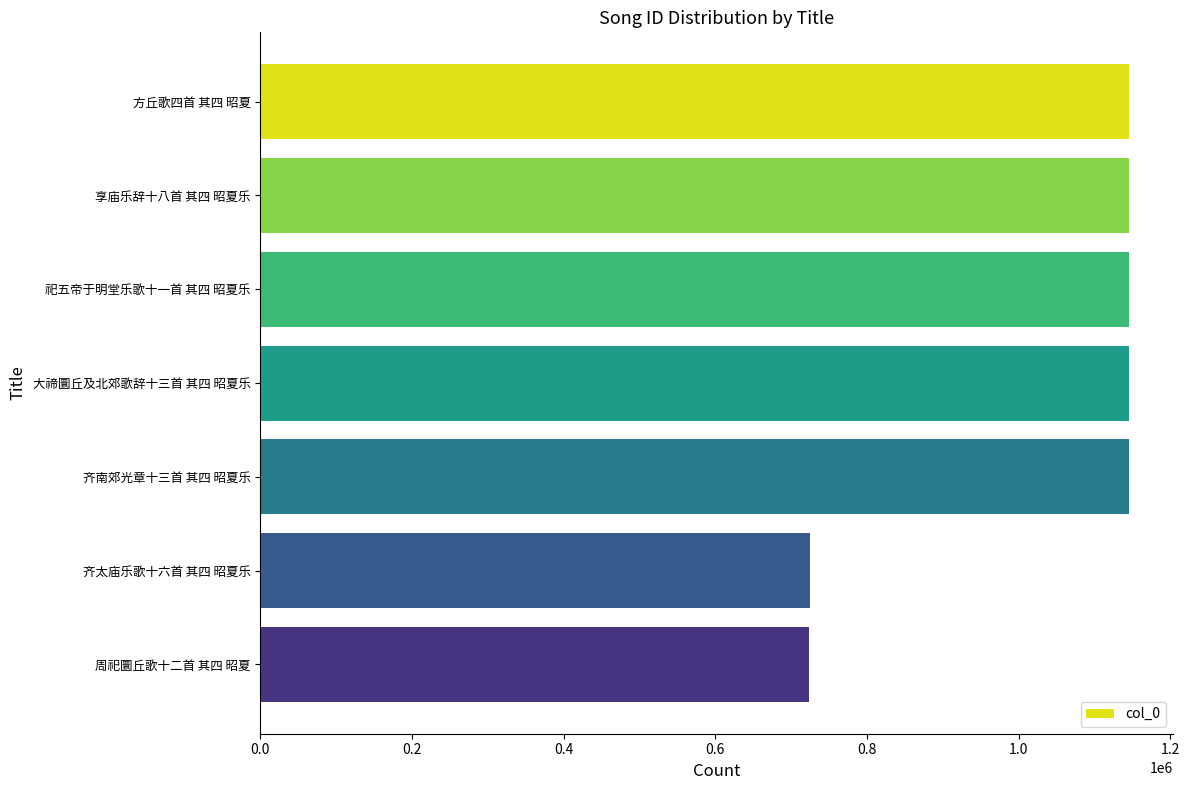

The chart shows a value of 1799503 at 祀五帝于明堂乐歌十一首 其四 昭夏乐. True or false?

False